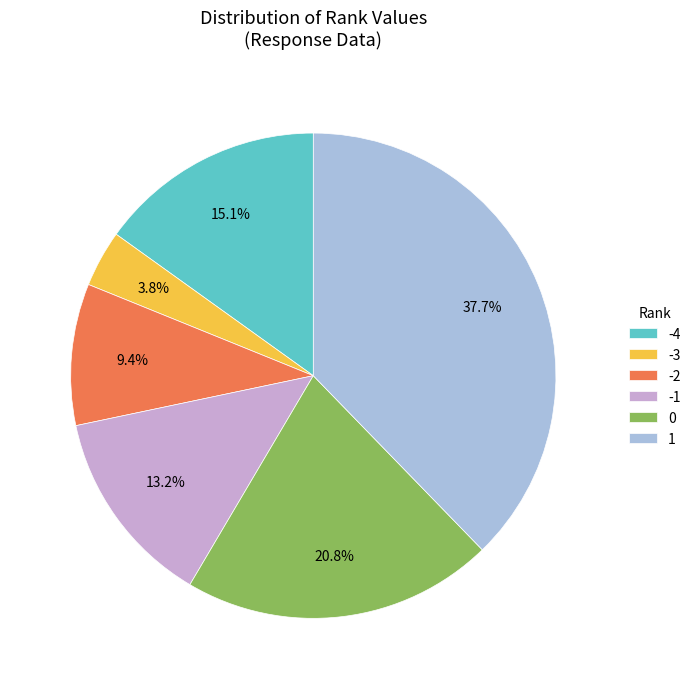

How many slices are in this pie chart?

6